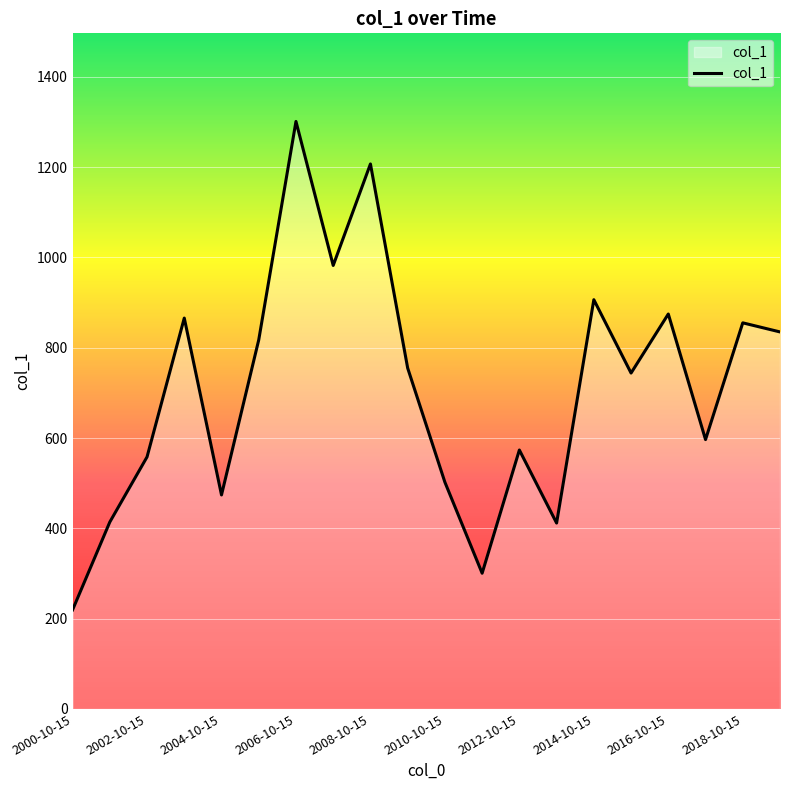

What is the minimum value shown in the chart?

219.4